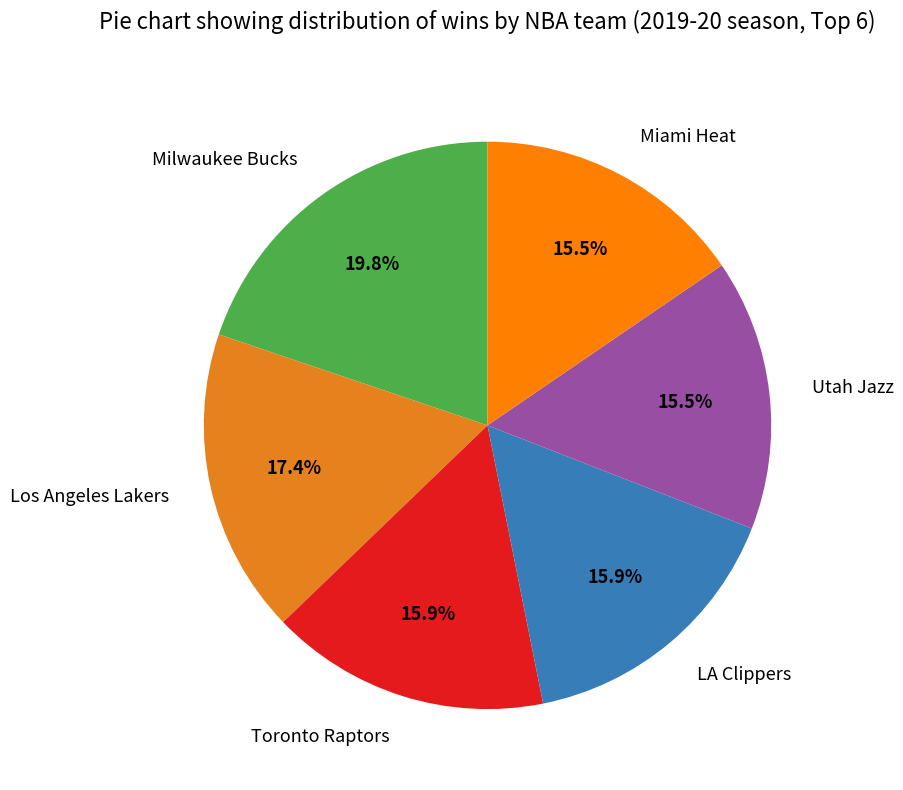

Which category has the biggest portion of the pie?

Milwaukee Bucks